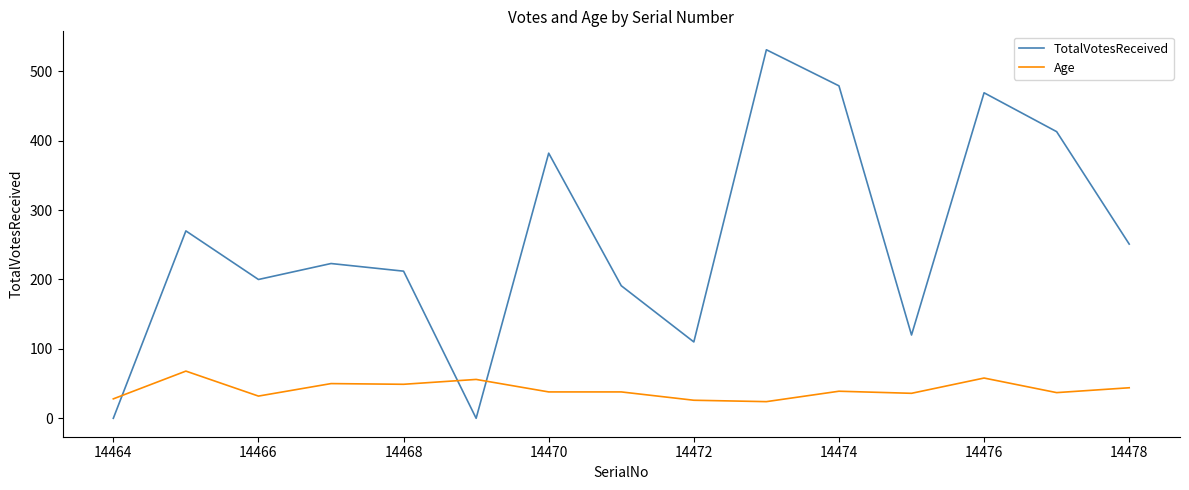

How many intersections are there between Age and TotalVotesReceived?

3